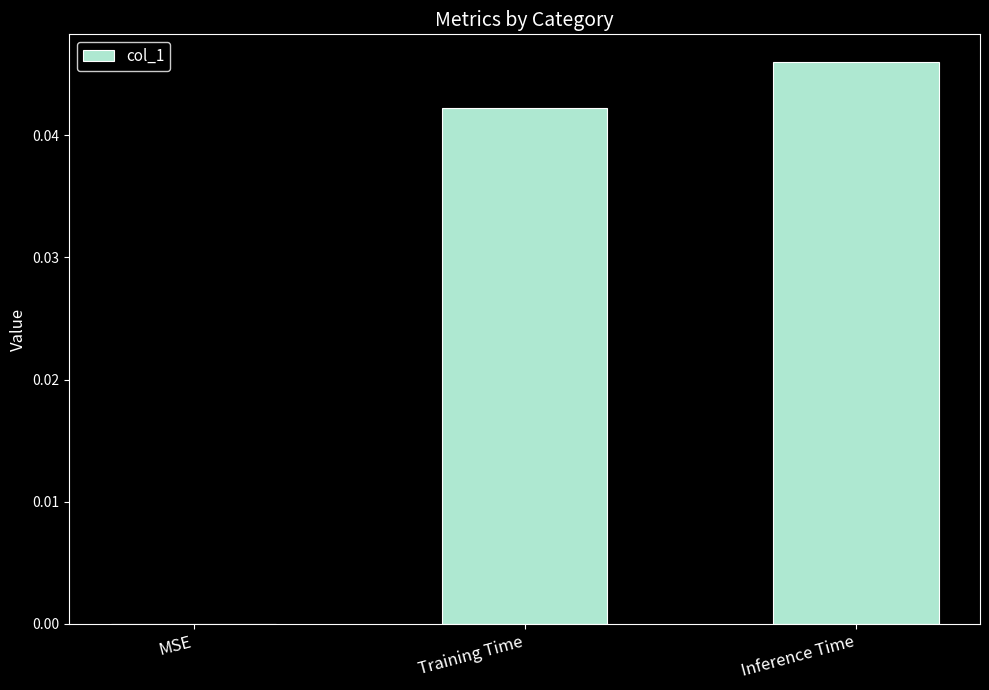

How many values are between 0 and 1?

3